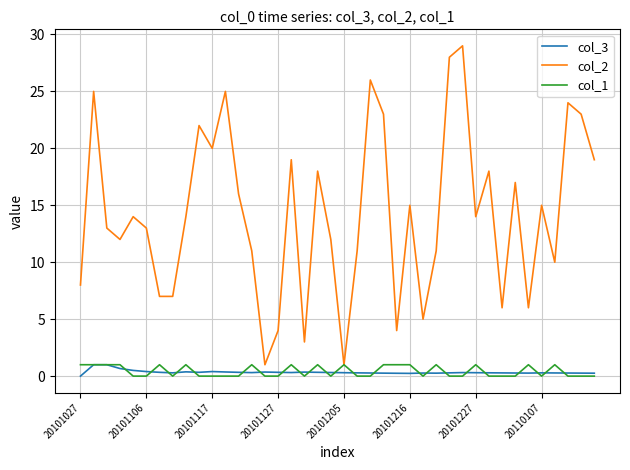

True or false: col_2 and col_3 cross at least once.

False